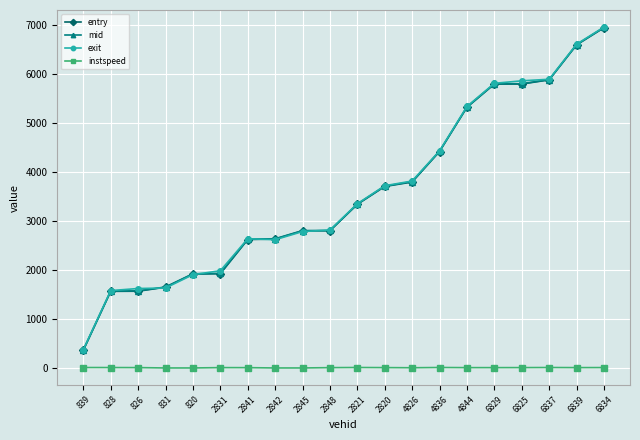

What is the total value across all series at 2841?

7896.1